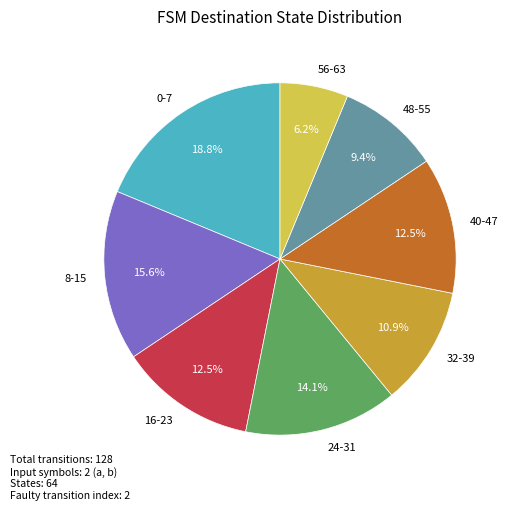

What percentage is NOT represented by 48-55?

90.6%